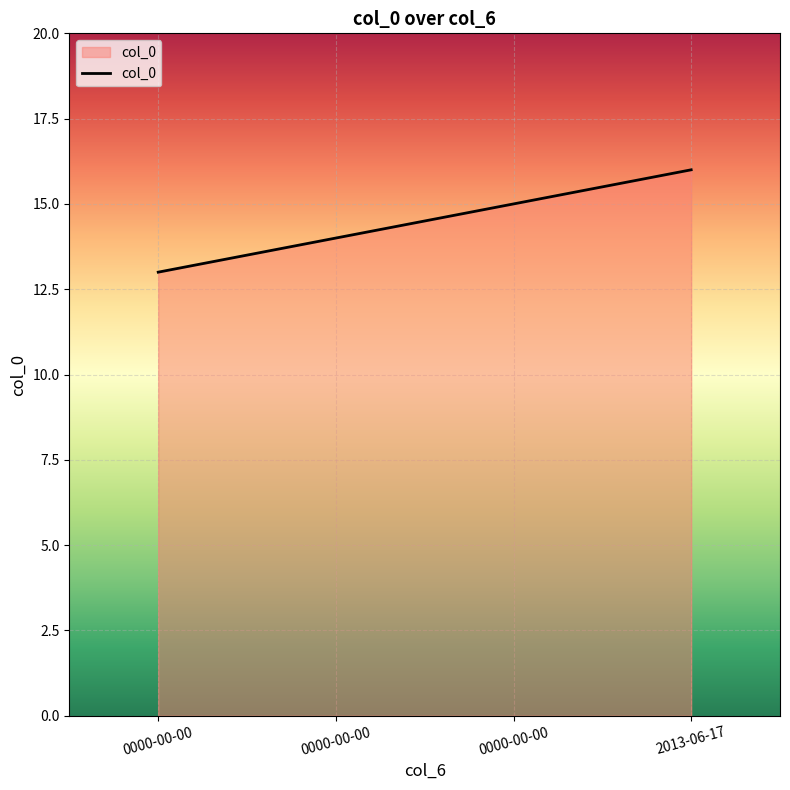

Is it true that the value at 0000-00-00 is 13?

True